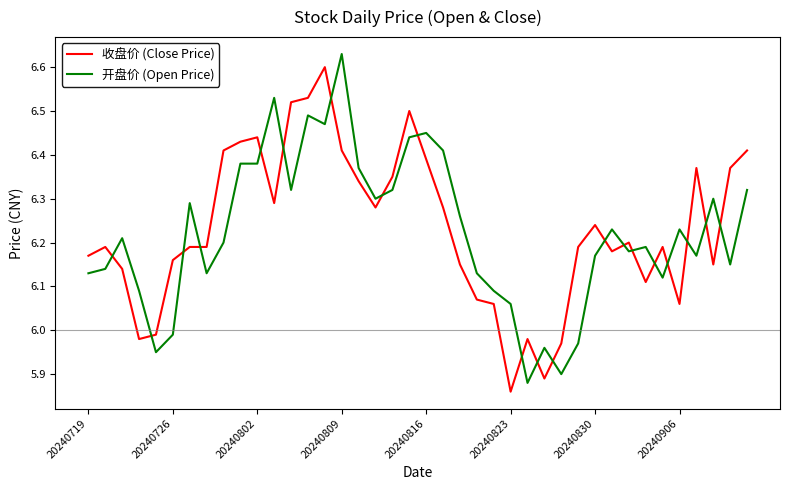

What is the difference between the maximum and minimum values in the 收盘价 (Close Price) series?

0.7